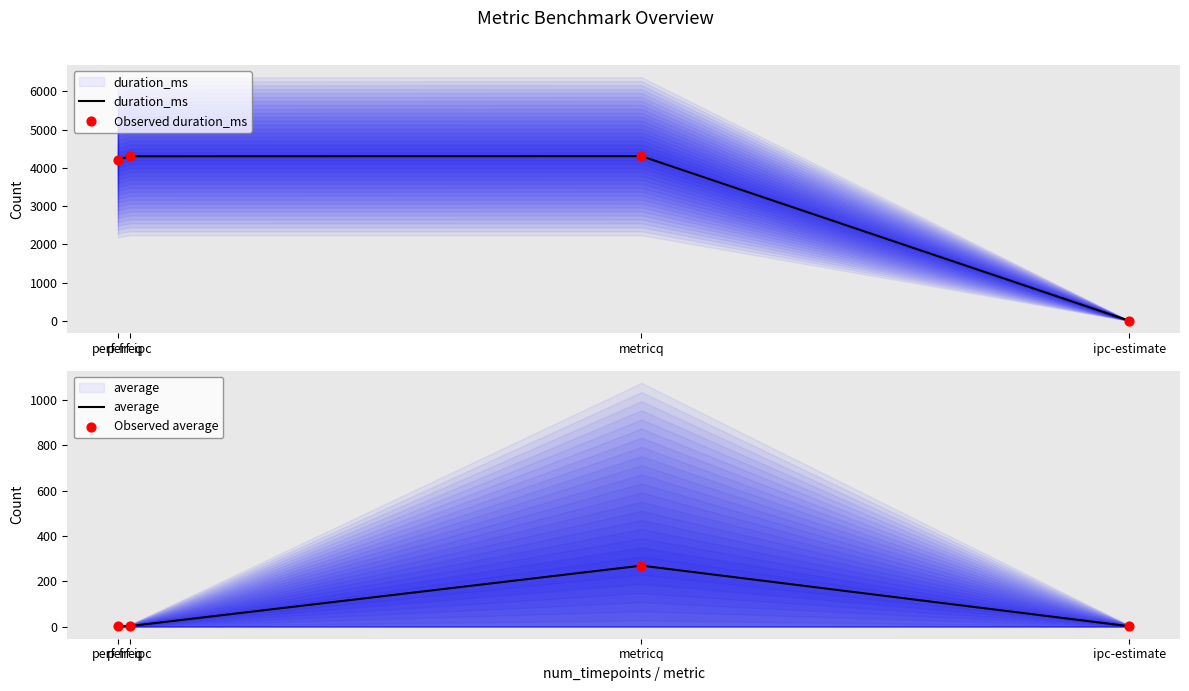

At how many categories does at least one series exceed 3946?

3